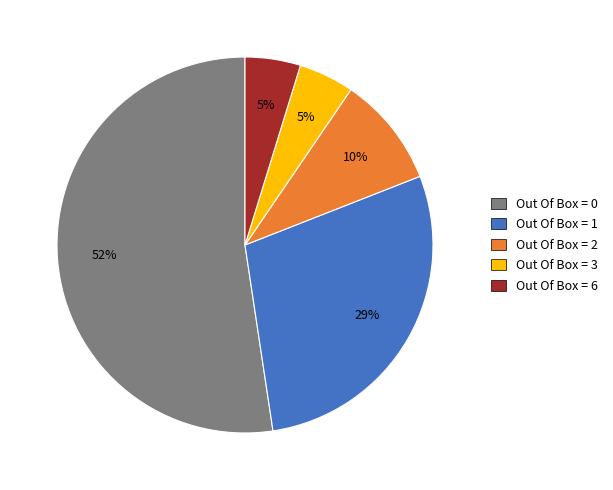

To the nearest percent, what is the average slice percentage?

20%